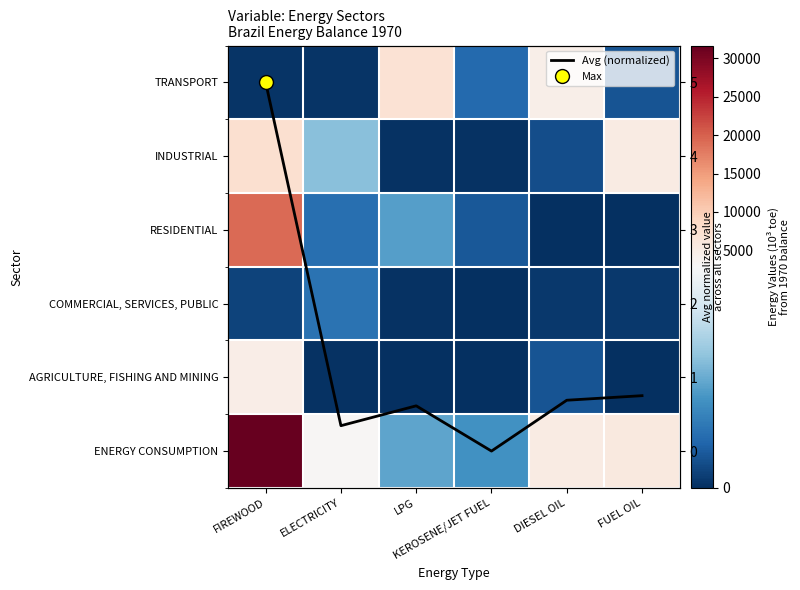

How many categories are shown in the chart?

6